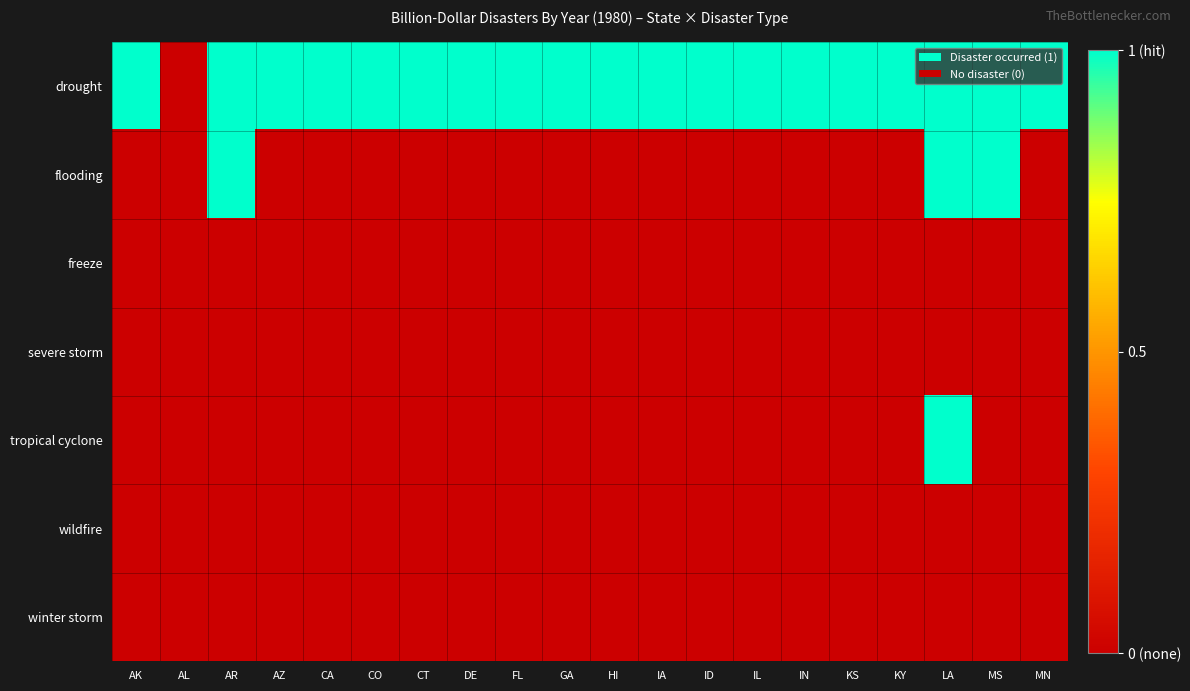

Count the number of categories in the chart.

20